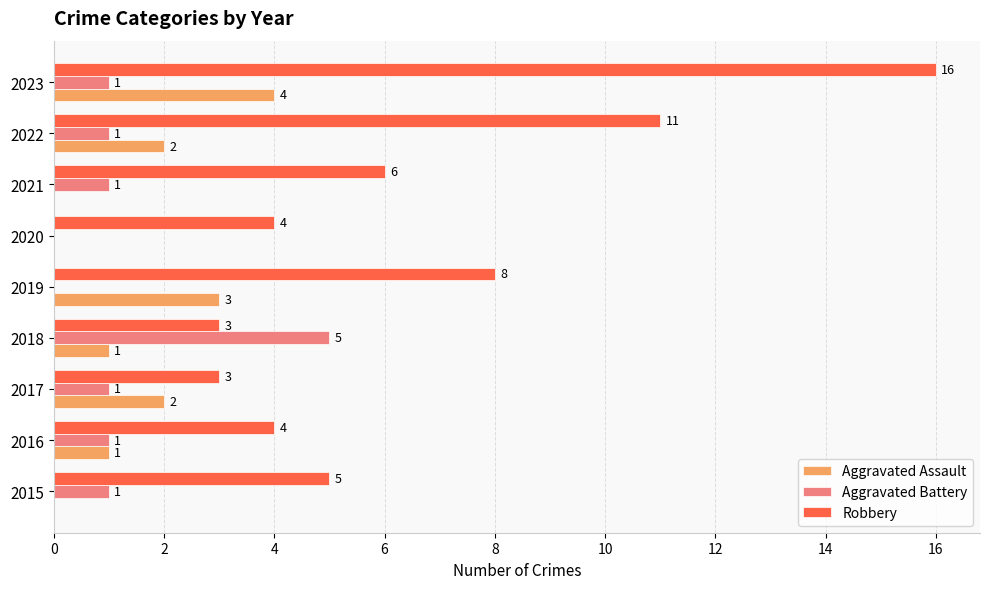

Which category has the highest value in the Aggravated Assault series?

2023